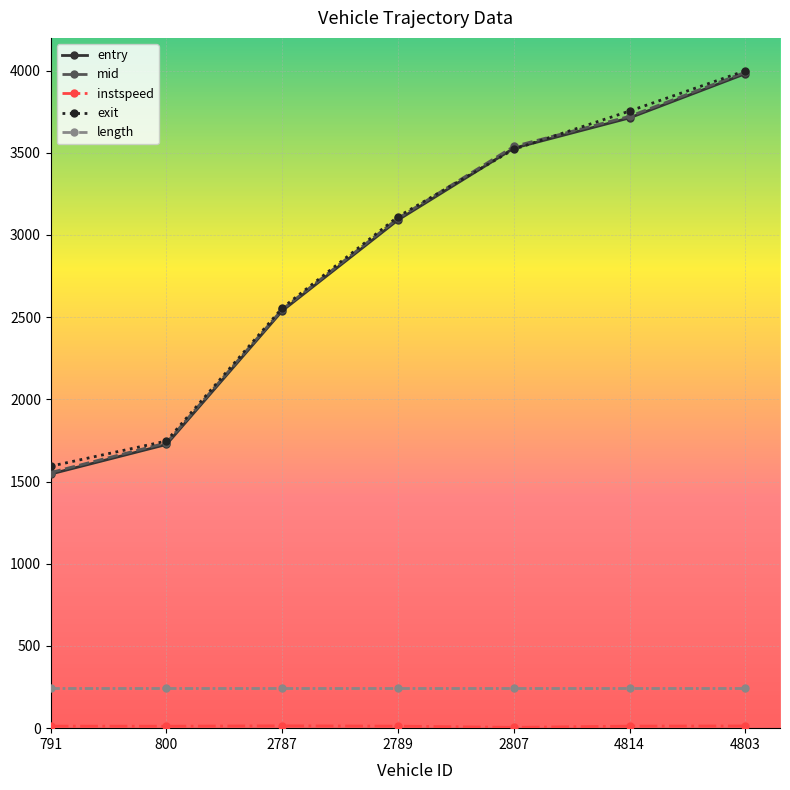

The entry series shows 2573.9 at 791. True or false?

False